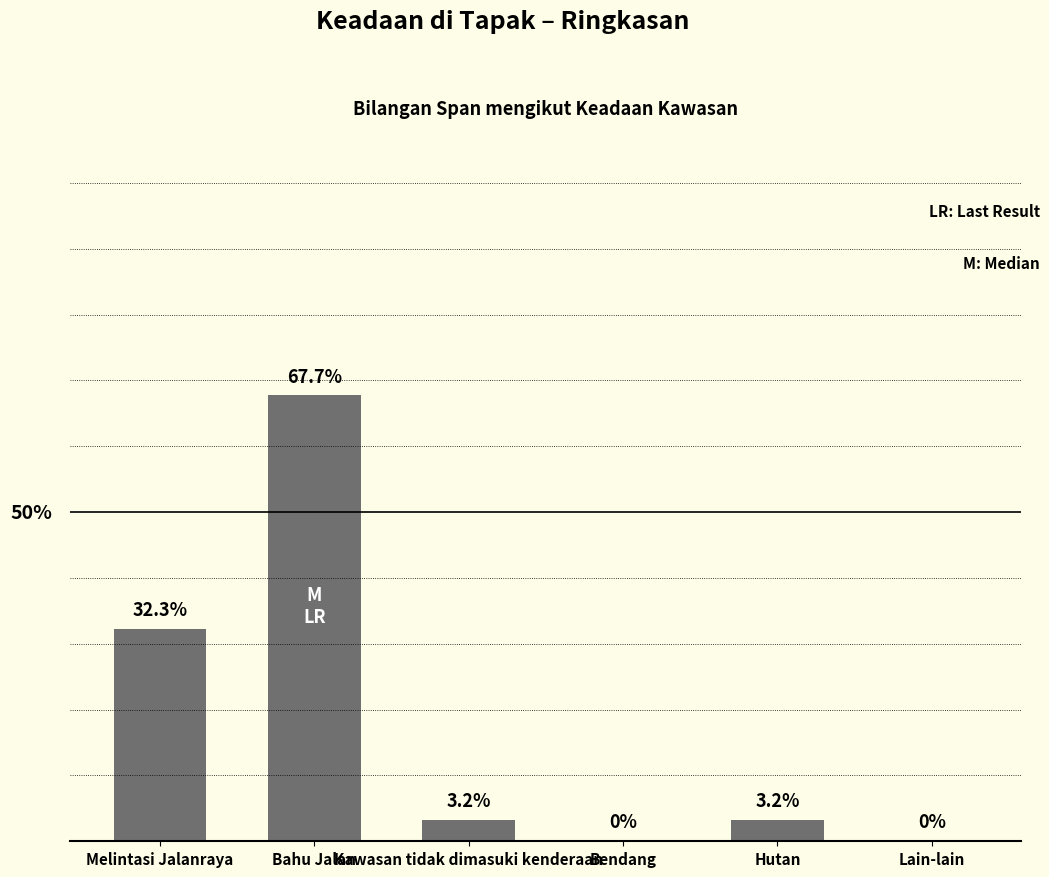

Which category has the highest value across all series?

Bahu Jalan